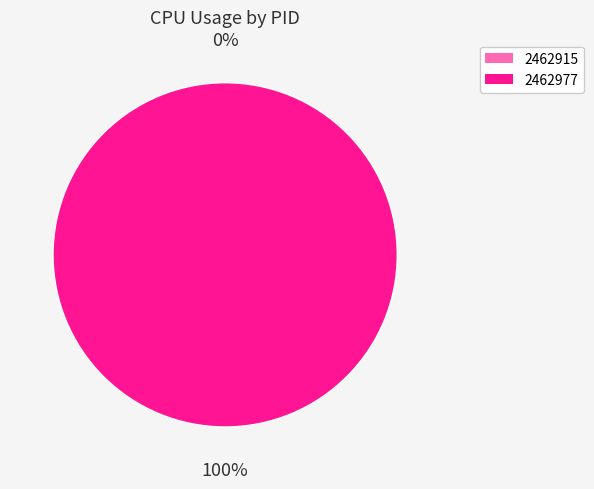

How much of the chart is everything except 2462915?

100.0%